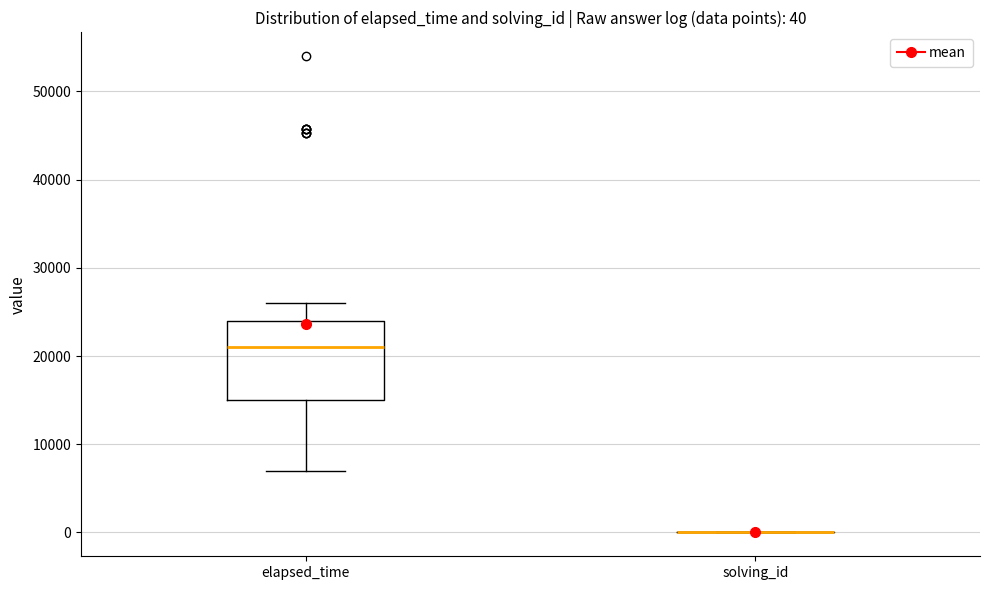

Comparing the boxes themselves (not the whiskers), which one is the tallest?

elapsed_time